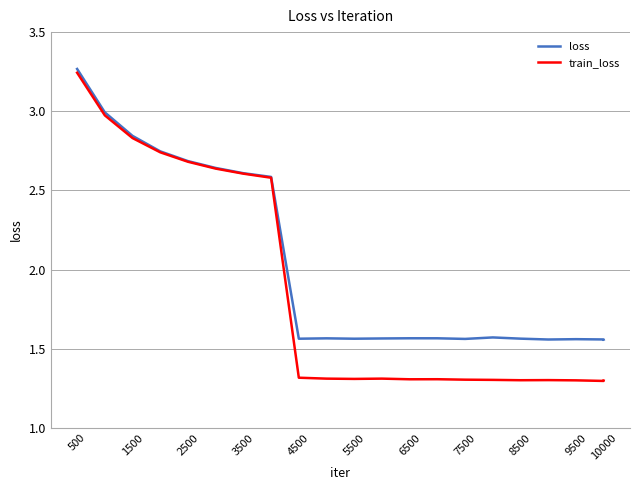

What is the lowest value of the train_loss series?

1.3